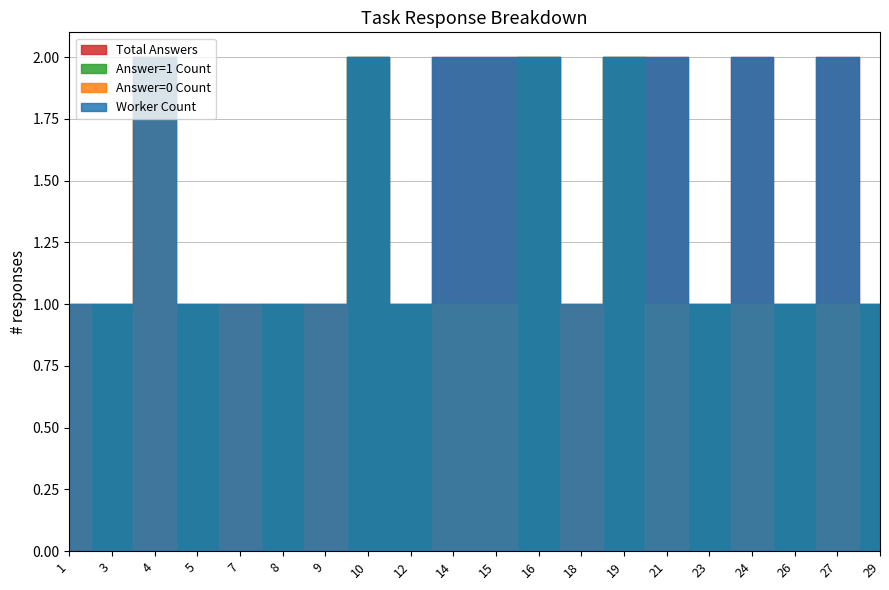

Rank the series by their maximum value, from lowest to highest.

Answer=0 Count, Answer=1 Count, Total Answers, Worker Count